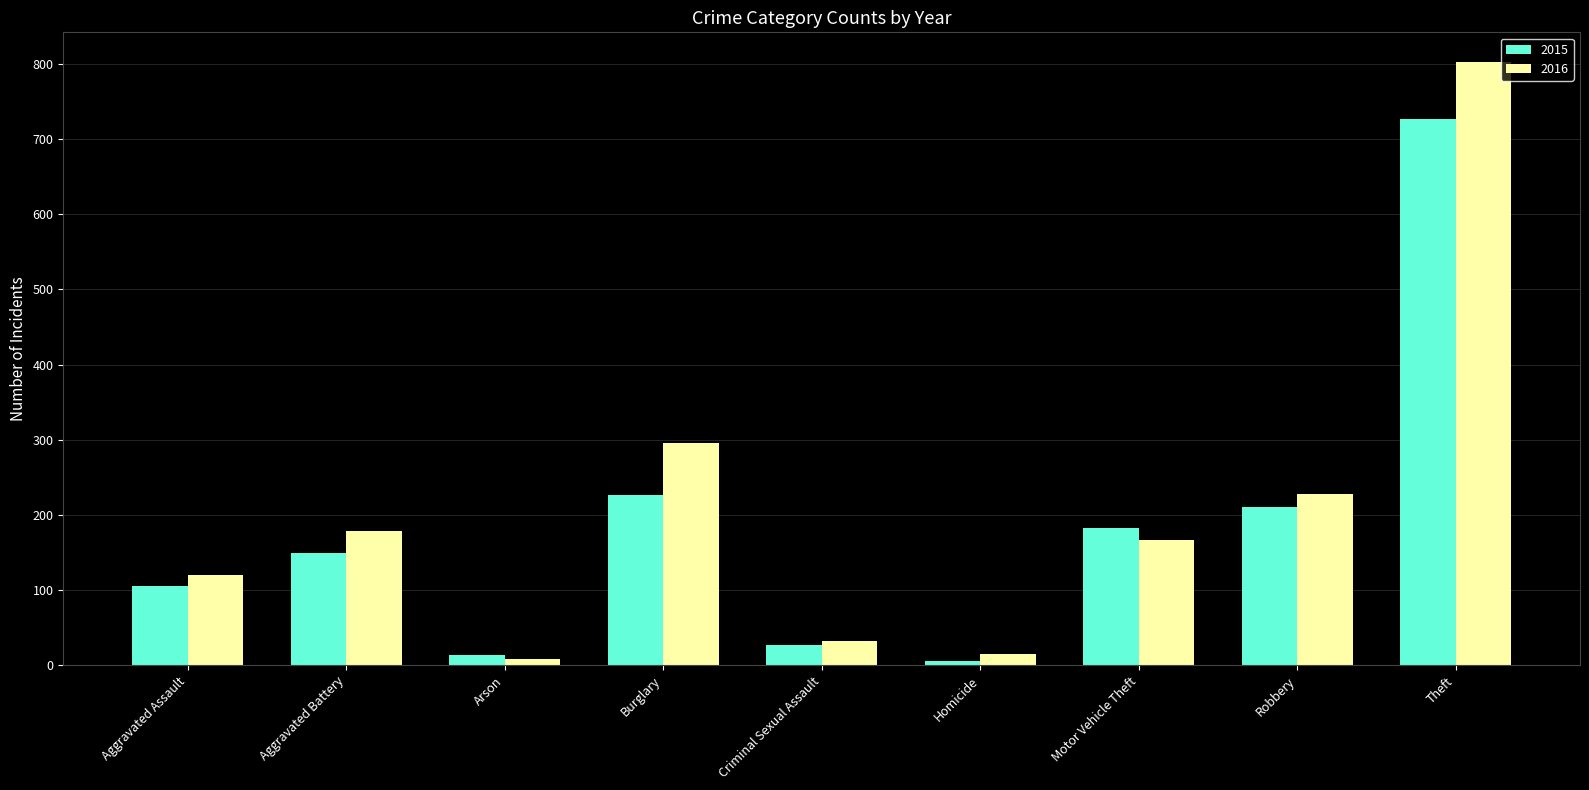

True or false: 2016 has a value of 262 at Aggravated Battery.

False